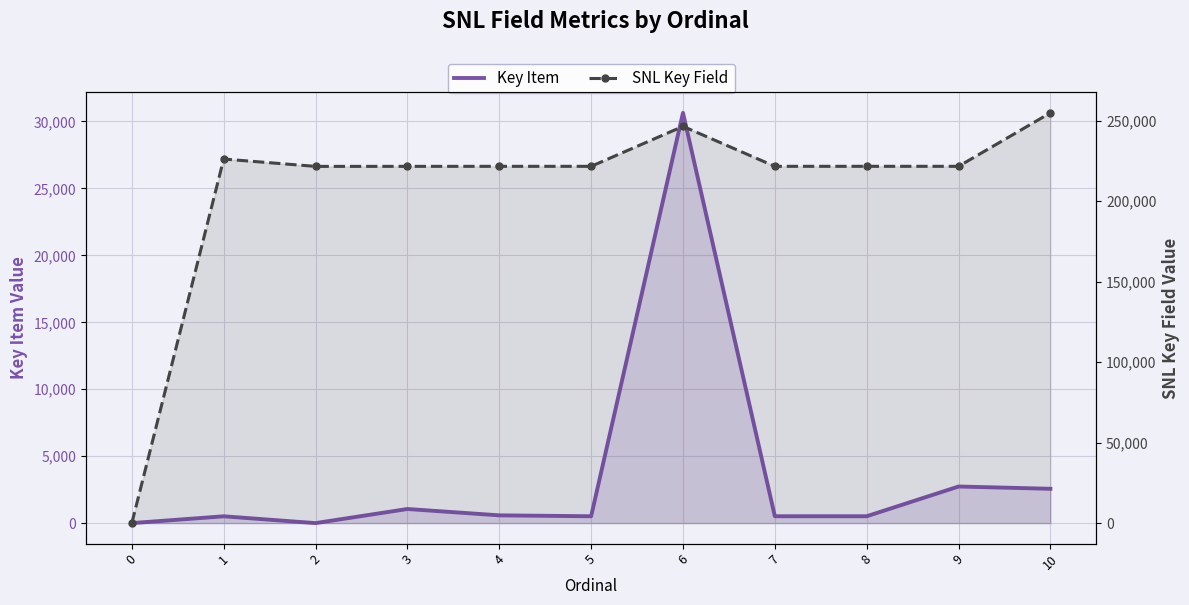

What is the difference between the second highest and second lowest values in the Key Item series?

2734